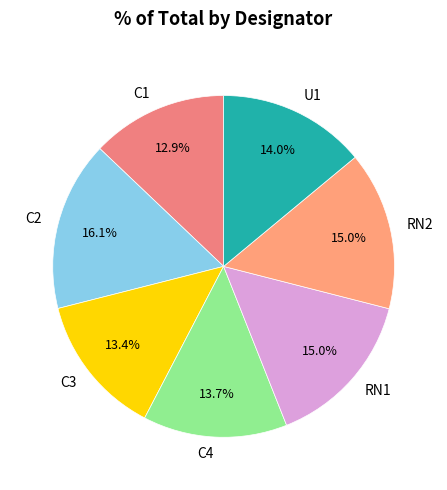

The C1 slice represents 13% of the pie. True or false?

True